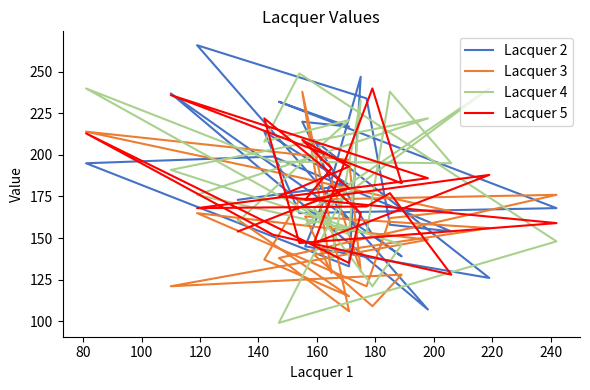

Between which two adjacent categories do Lacquer 3 and Lacquer 2 first intersect?

100 and 120